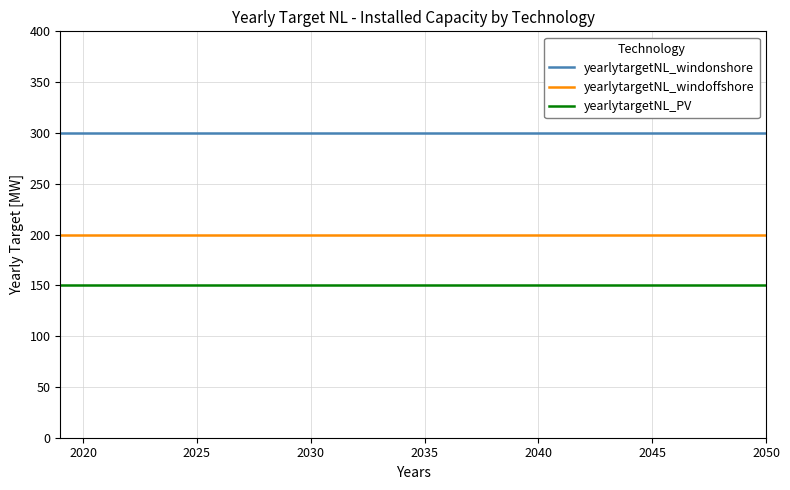

Which series has the largest total across all categories?

yearlytargetNL_windonshore